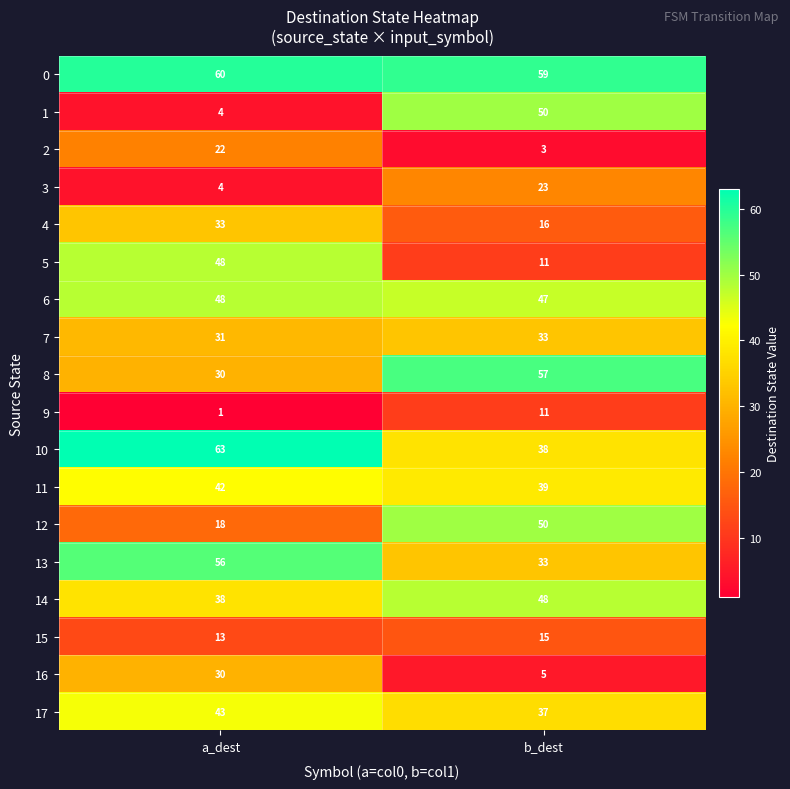

List the labels in order of 16 value, smallest first.

b_dest, a_dest